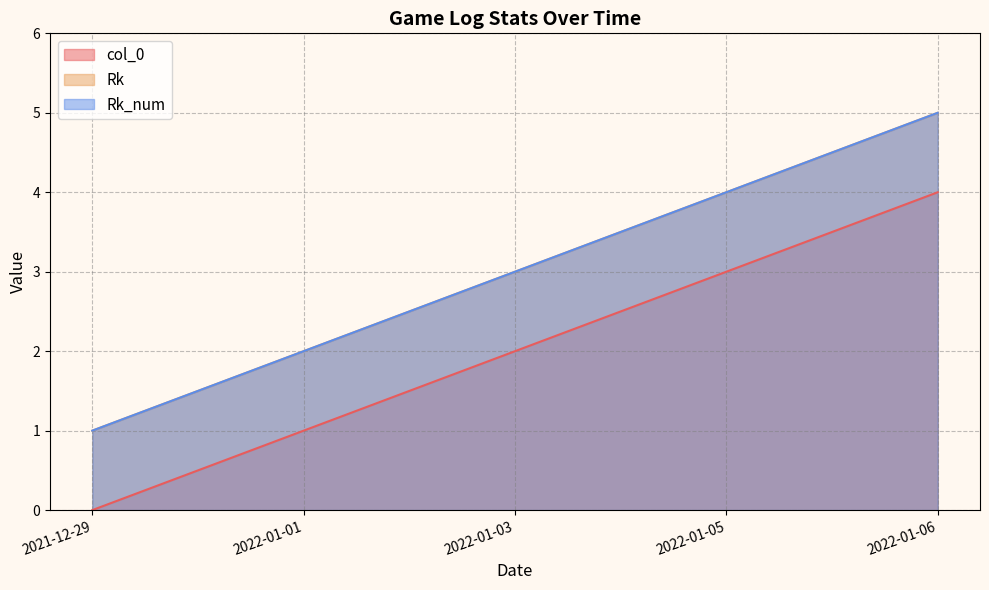

True or false: Rk_num has a value of 9 at 2022-01-06.

False